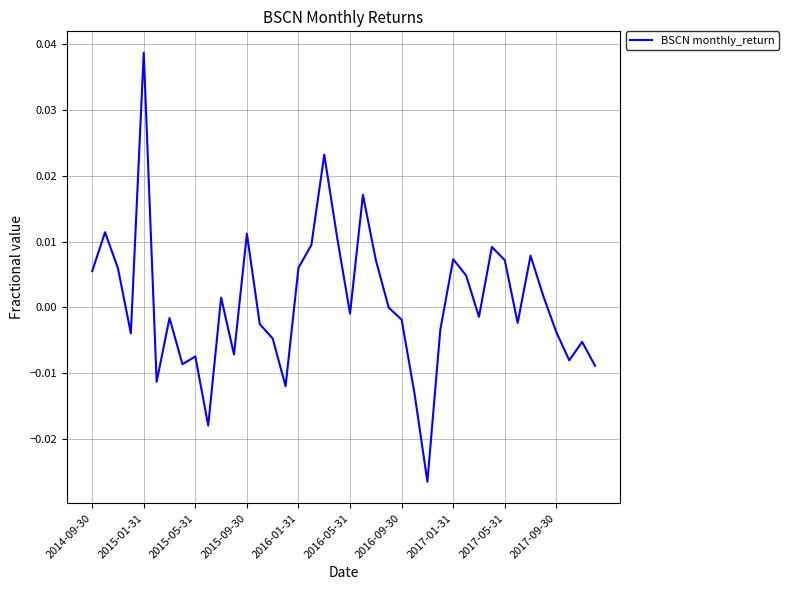

Is this an area chart (filled region under the line)?

No